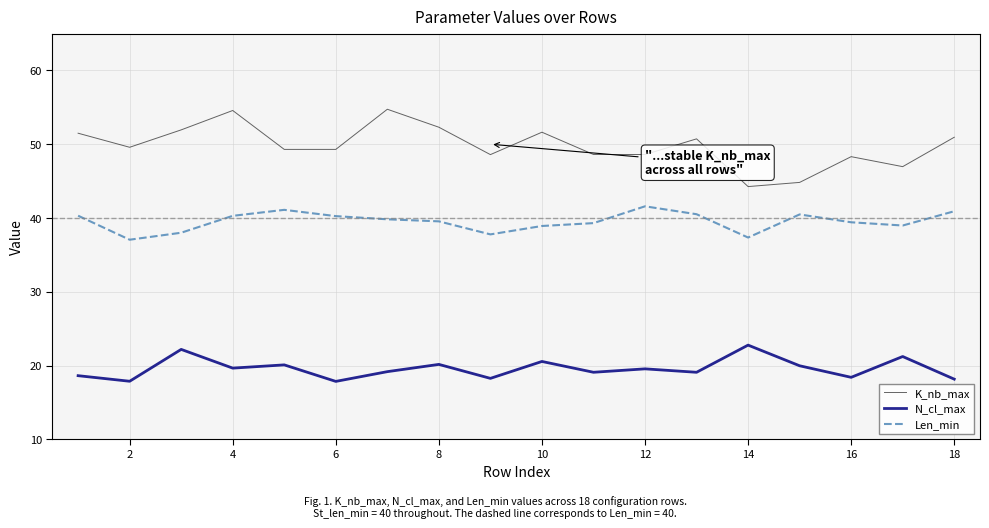

What is the minimum value for N_cl_max?

17.9